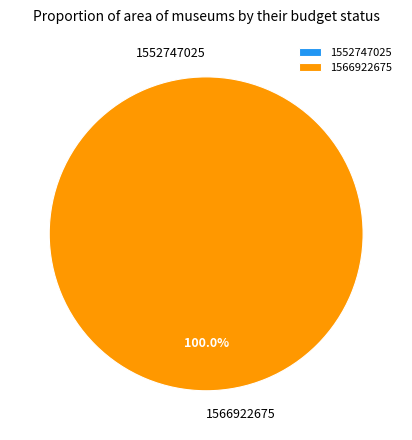

Is it true that 1566922675 is 100% of the pie?

True